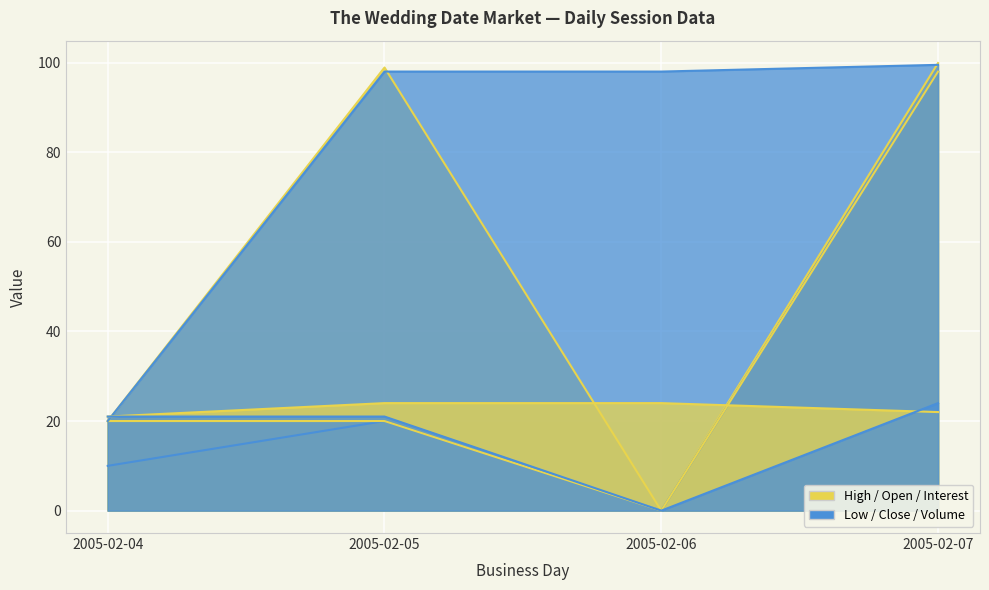

Rank the series at 2005-02-07 from highest to lowest value.

session high, closing price, session low, session open, session trade volume, open interest